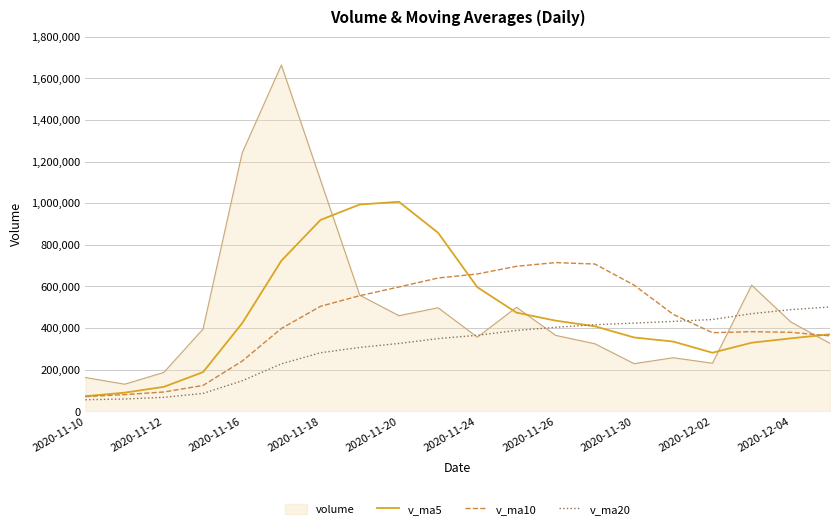

Which series has the largest total across all categories?

volume